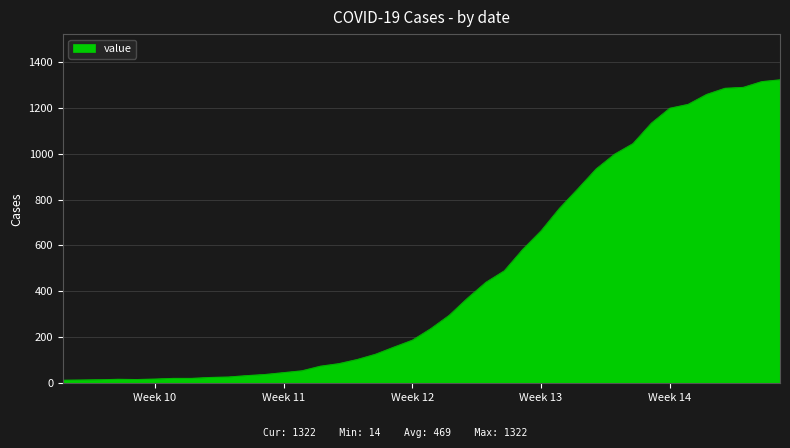

What is the greatest value displayed?

1322